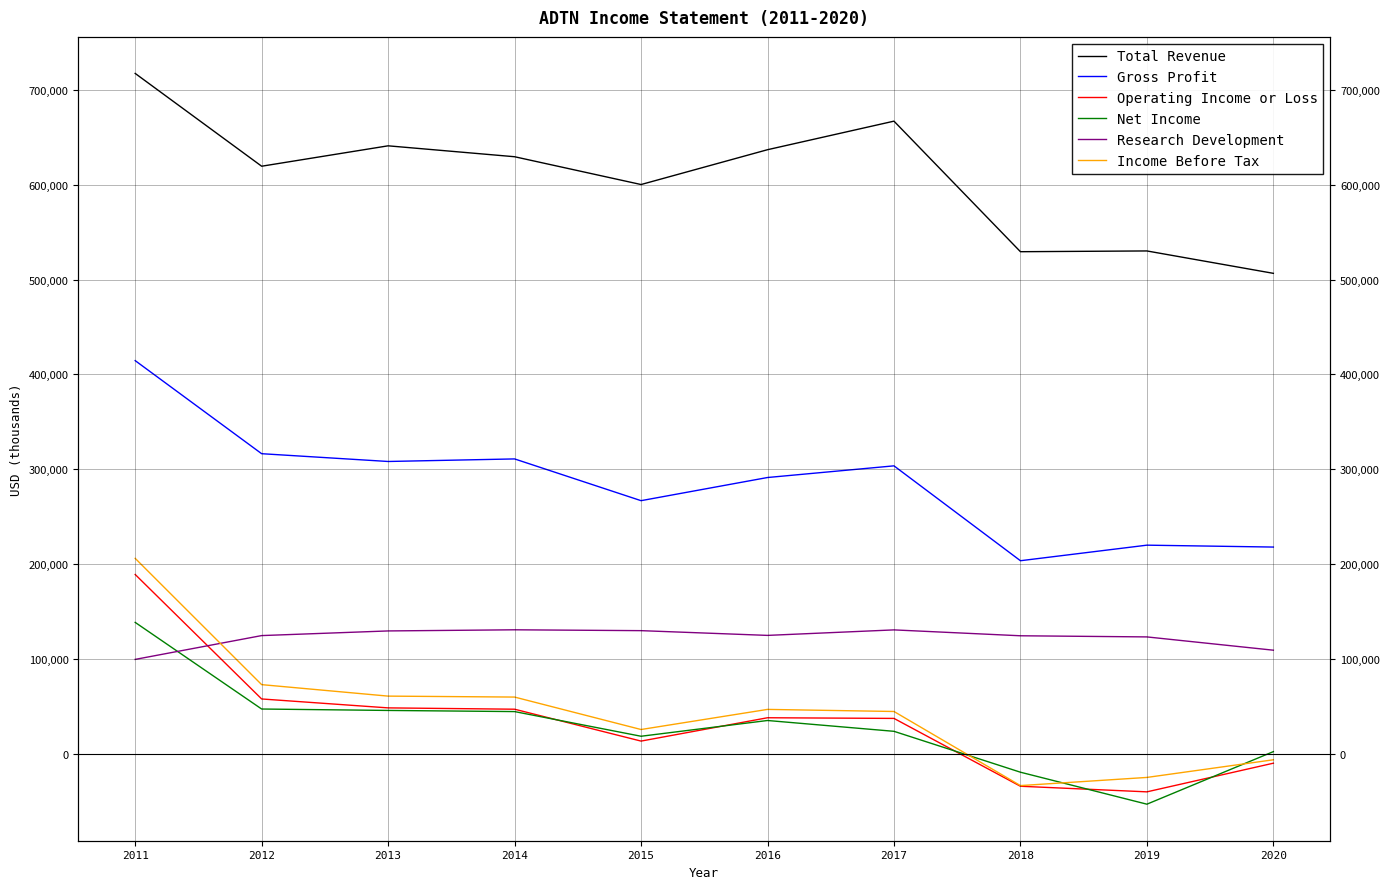

What is the sum of the Net Income values at 2014 and 2018?

25300